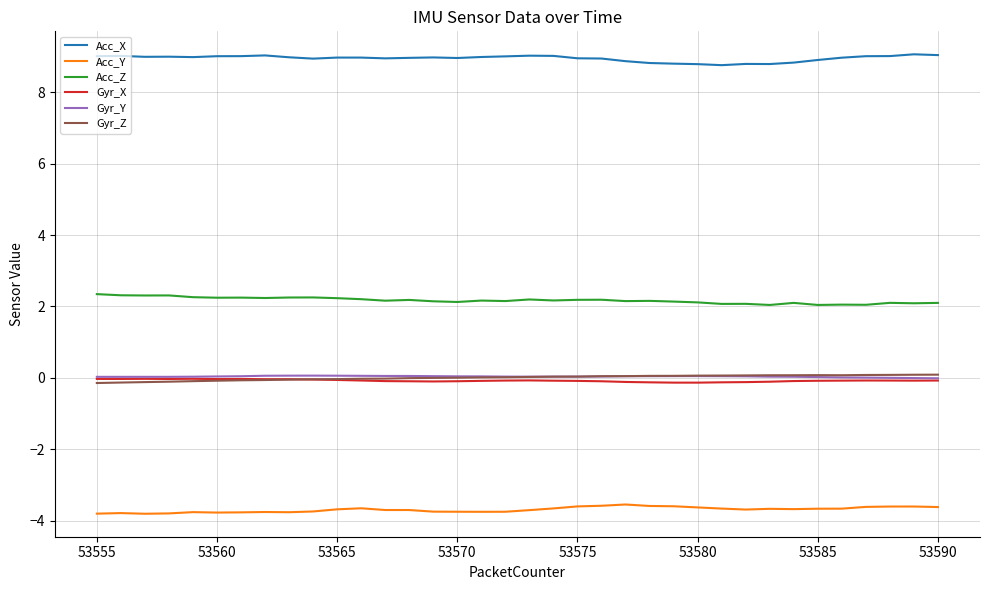

What is the sum of all Acc_X values?

322.1